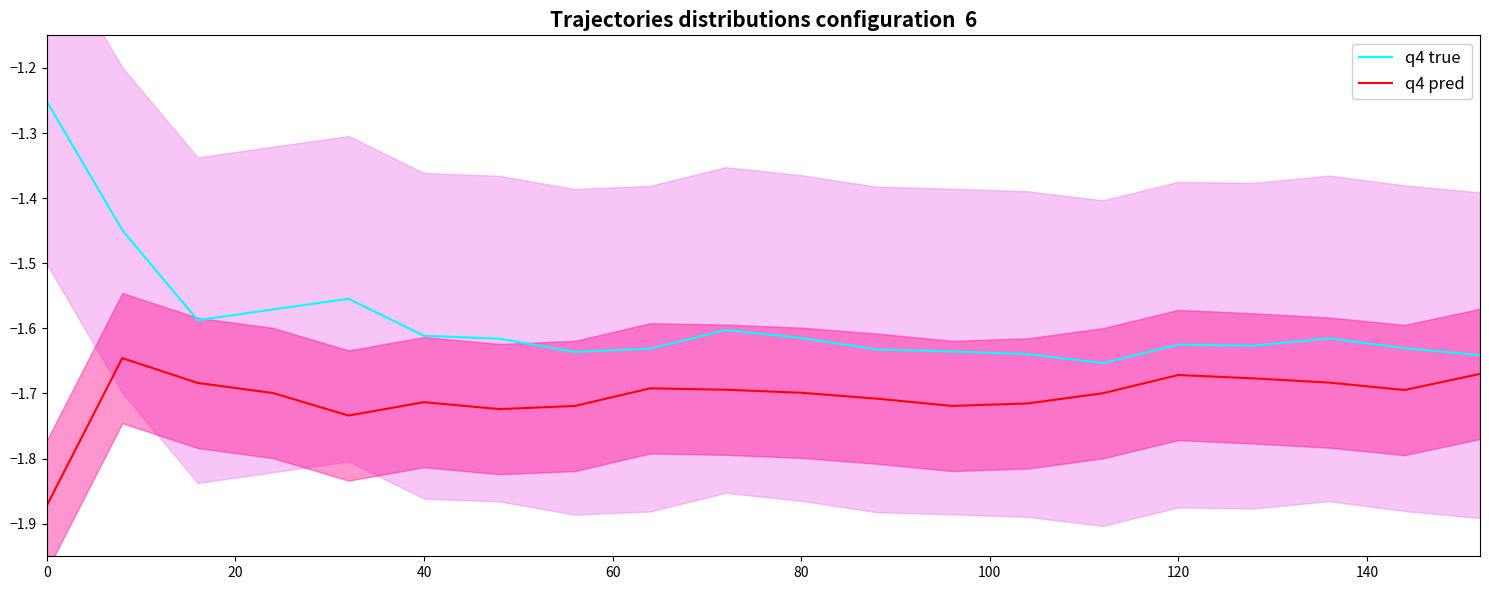

True or false: q4 true and q4 pred intersect in this chart.

False